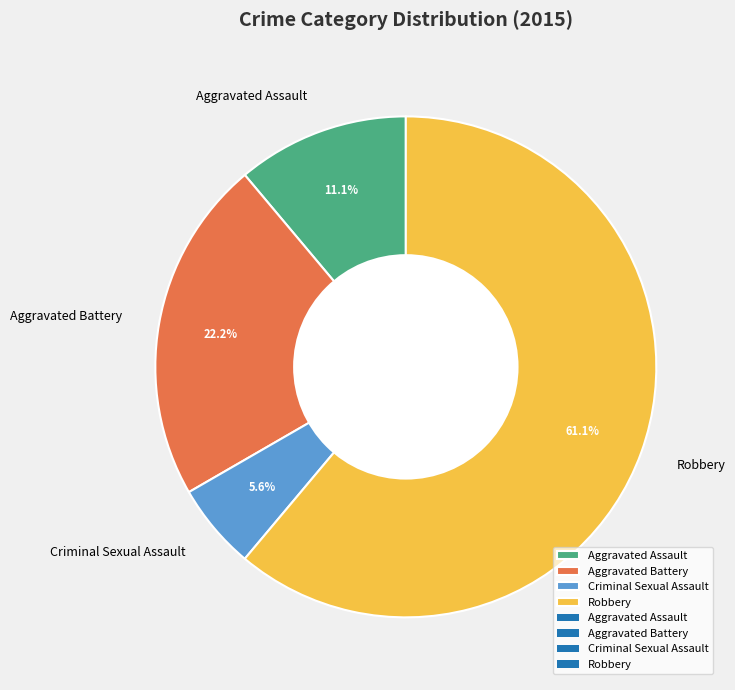

Does Aggravated Battery account for over 50% of the chart?

No